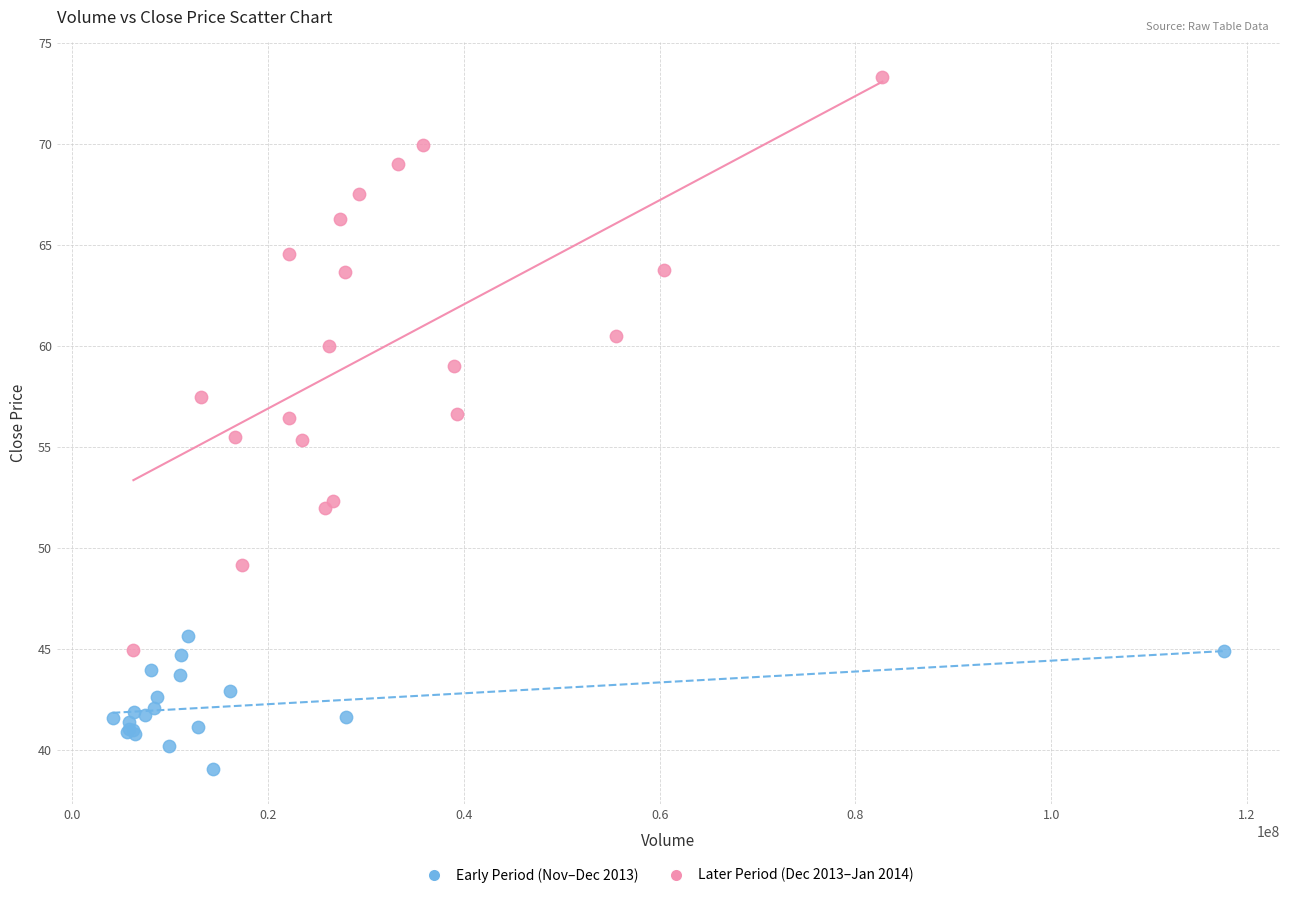

Which series reaches the maximum Y coordinate?

Later Period (Dec 2013–Jan 2014)